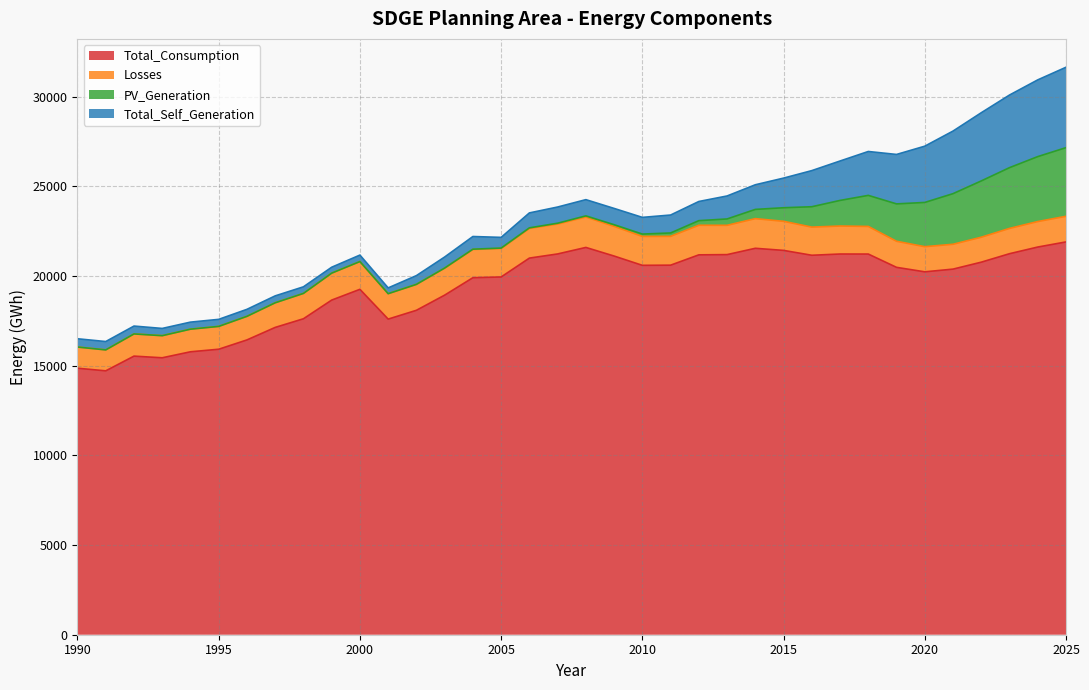

How many times do PV_Generation and Losses cross each other?

1